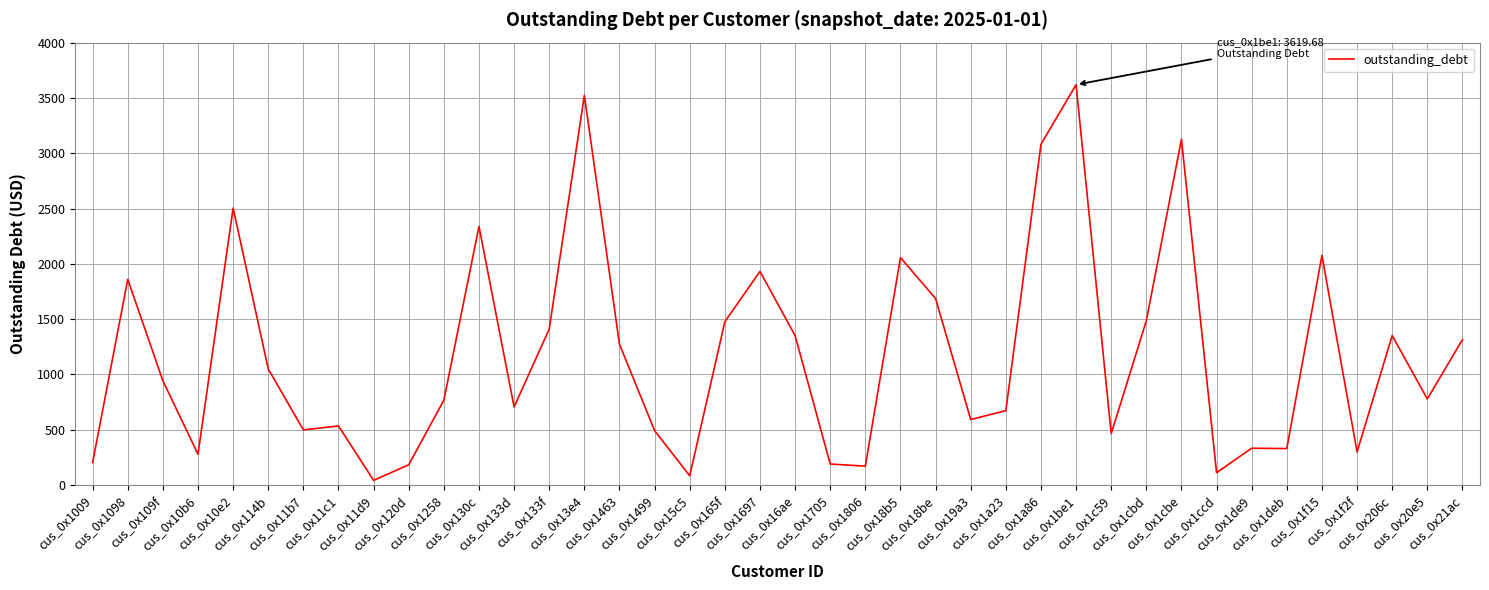

What is the change in value from cus_0x1009 to cus_0x165f?

+1273.6